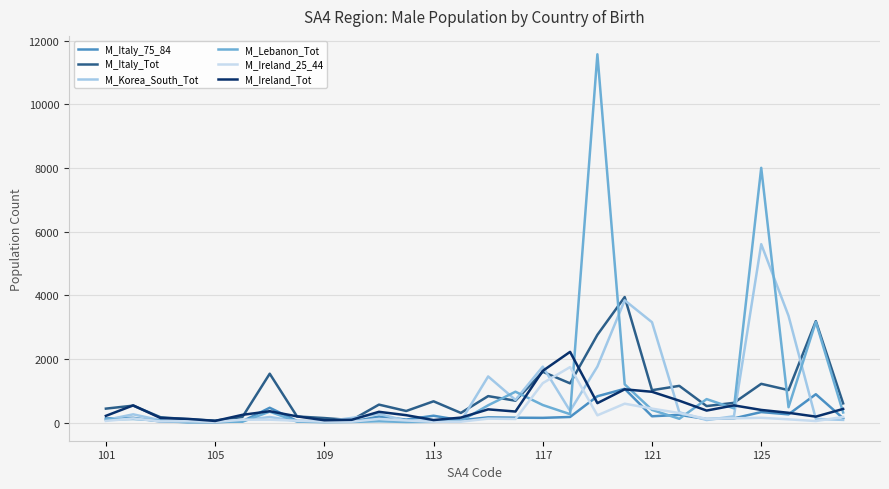

What is the maximum value for M_Ireland_Tot?

2221